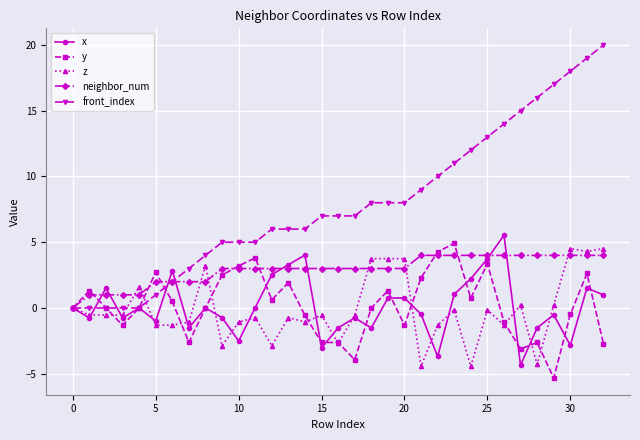

Which series has the widest spread of values?

front_index